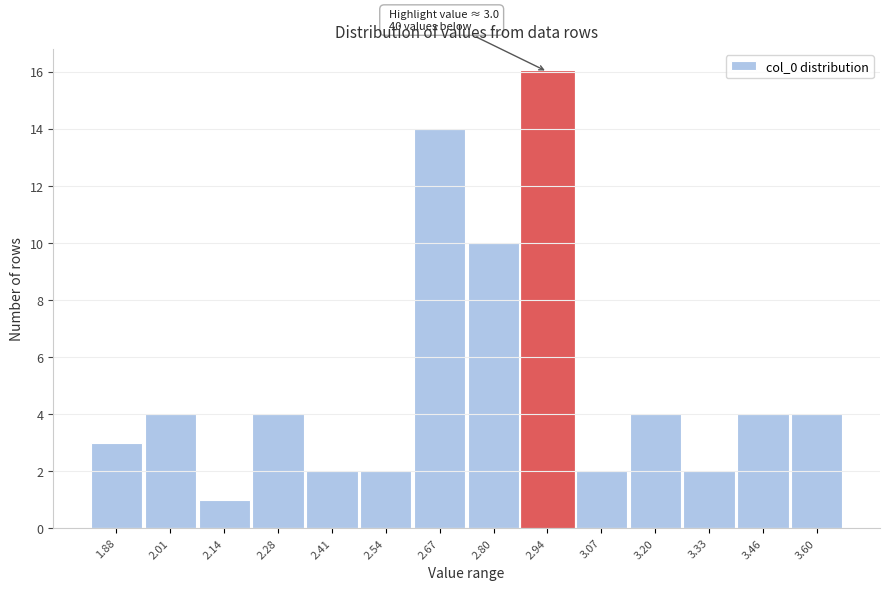

Reading left to right, list all the values displayed in this chart.

3	4	1	4	2	2	14	10	16	2	4	2	4	4